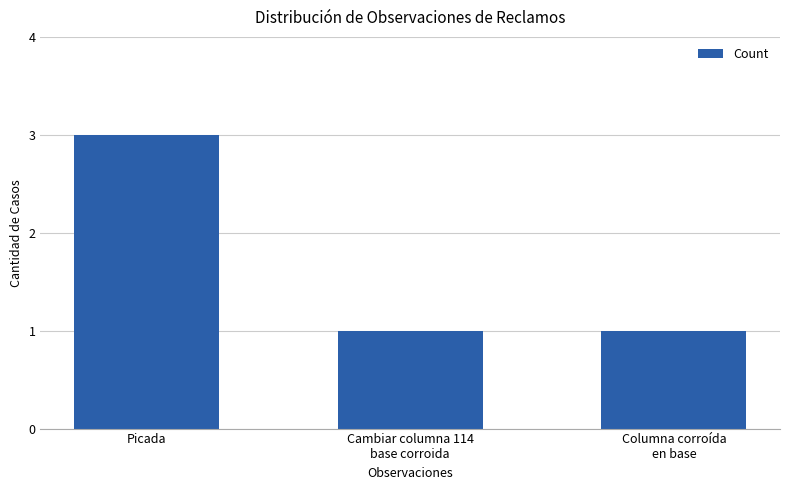

The value at Cambiar columna 114
base corroida is 1. True or false?

True